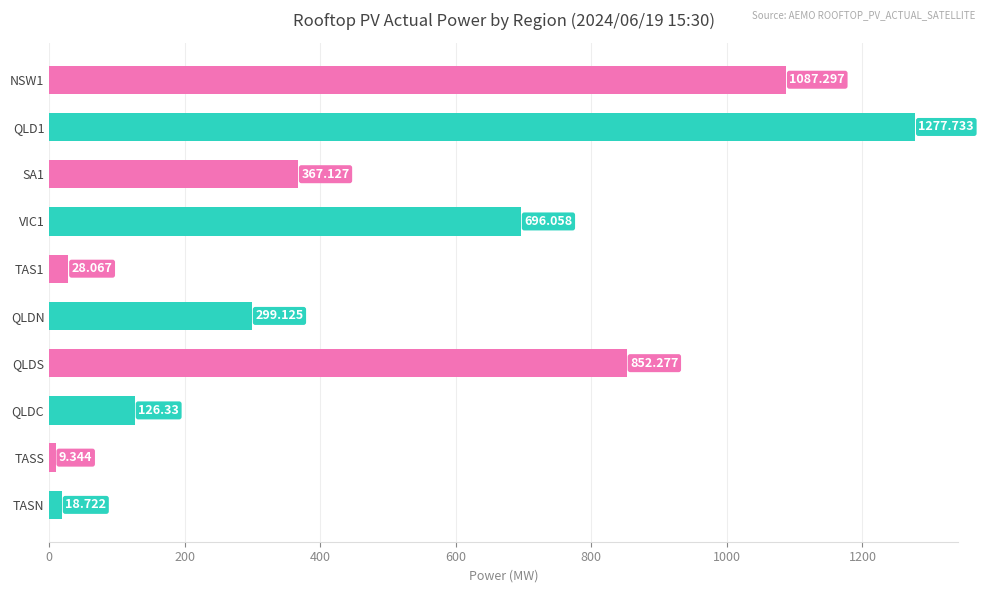

Rank the categories by value from highest to lowest.

QLD1, NSW1, QLDS, VIC1, SA1, QLDN, QLDC, TAS1, TASN, TASS